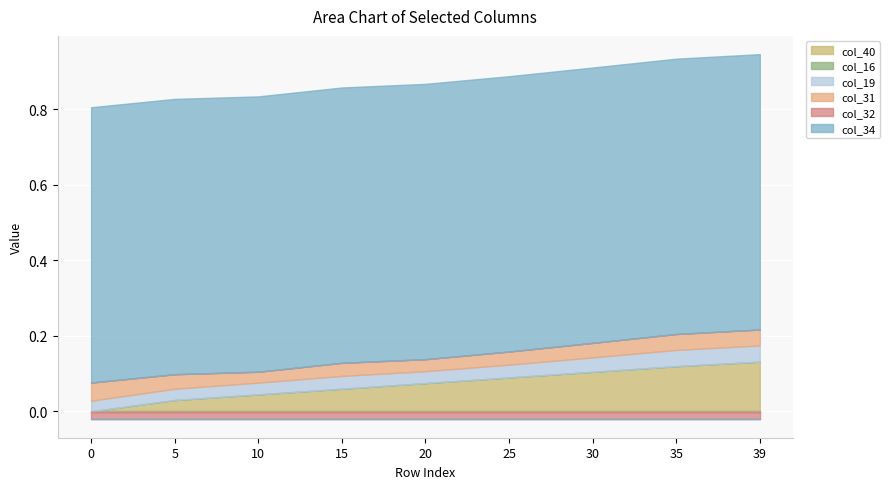

How many lines are shown in the chart?

6